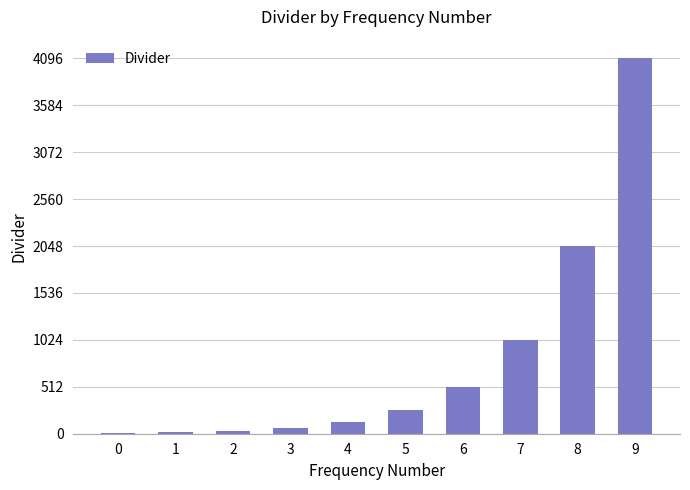

What is the change in value from 0 to 7?

+1016